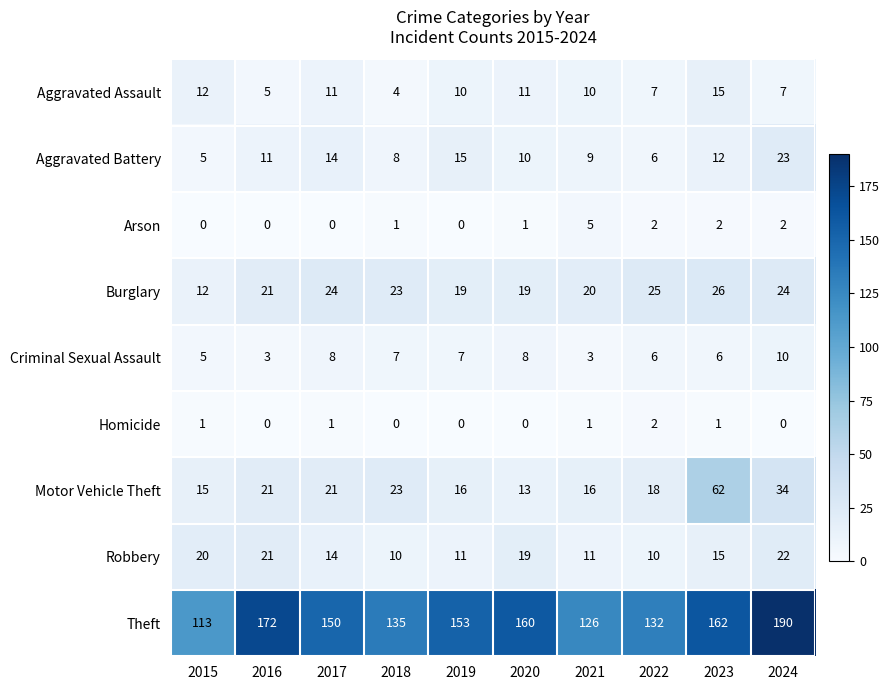

At which category is the sum across all series the highest?

2024